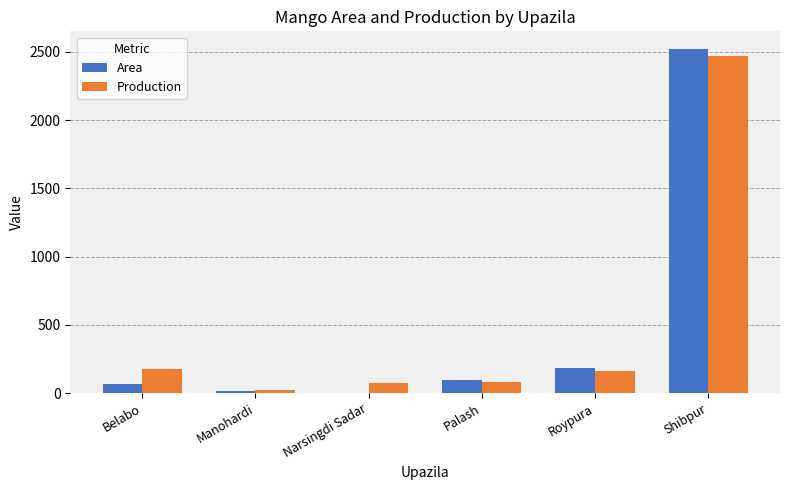

At which category is the sum across all series the highest?

Shibpur